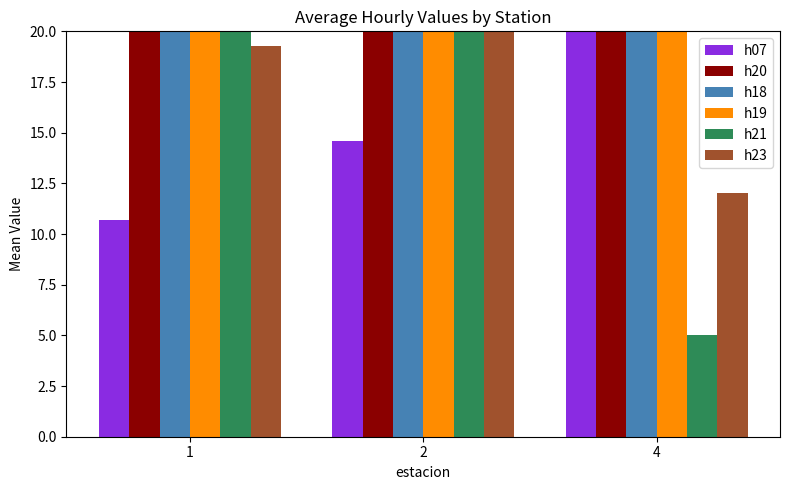

What is the total value across all series at 1?

115.7